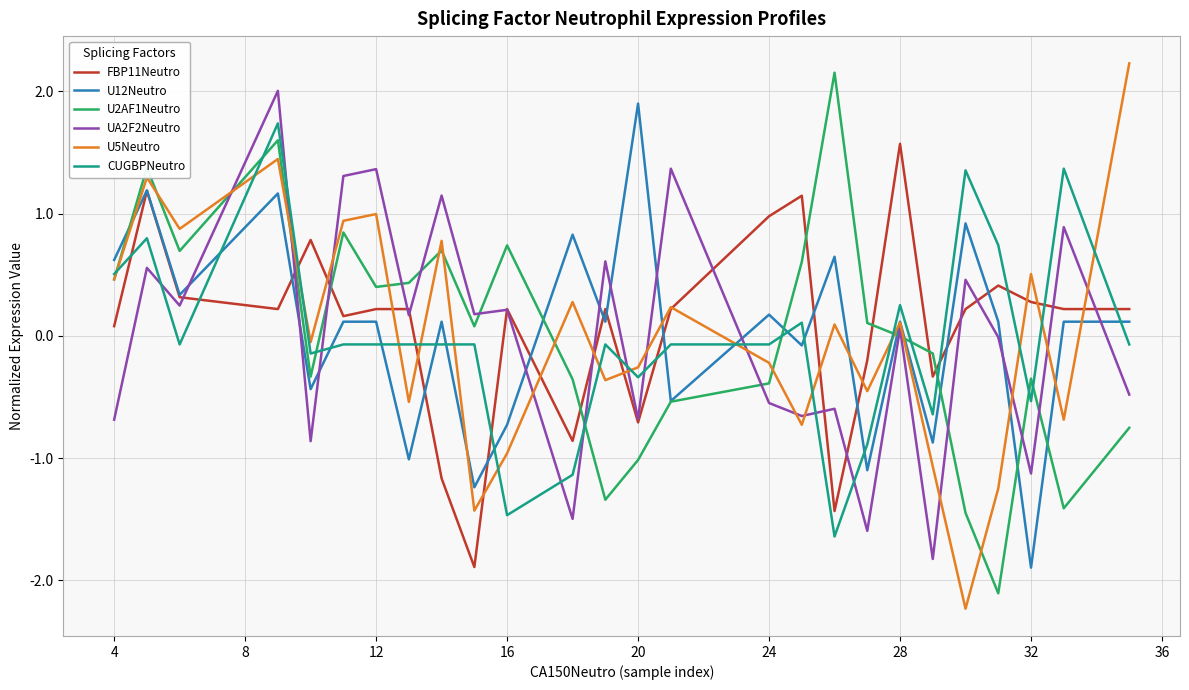

What is the minimum value shown in the chart?

-2.2